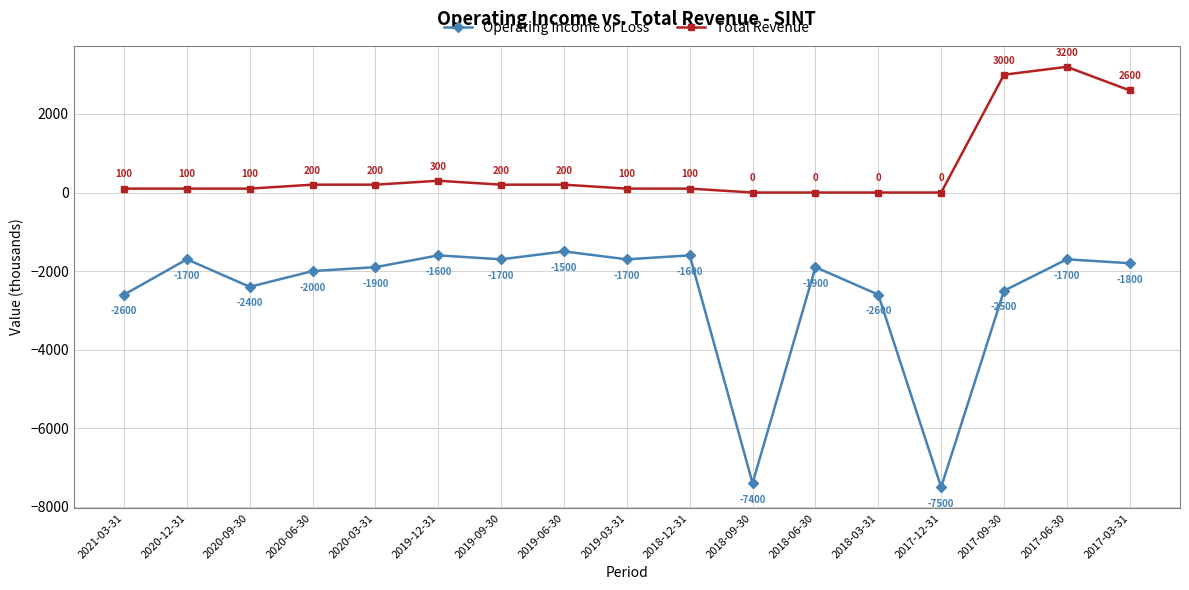

Reading right to left, list all the values displayed in this chart.

Operating Income or Loss: 2017-03-31=-1800	2017-06-30=-1700	2017-09-30=-2500	2017-12-31=-7500	2018-03-31=-2600	2018-06-30=-1900	2018-09-30=-7400	2018-12-31=-1600	2019-03-31=-1700	2019-06-30=-1500	2019-09-30=-1700	2019-12-31=-1600	2020-03-31=-1900	2020-06-30=-2000	2020-09-30=-2400	2020-12-31=-1700	2021-03-31=-2600
Total Revenue: 2017-03-31=2600	2017-06-30=3200	2017-09-30=3000	2017-12-31=0	2018-03-31=0	2018-06-30=0	2018-09-30=0	2018-12-31=100	2019-03-31=100	2019-06-30=200	2019-09-30=200	2019-12-31=300	2020-03-31=200	2020-06-30=200	2020-09-30=100	2020-12-31=100	2021-03-31=100